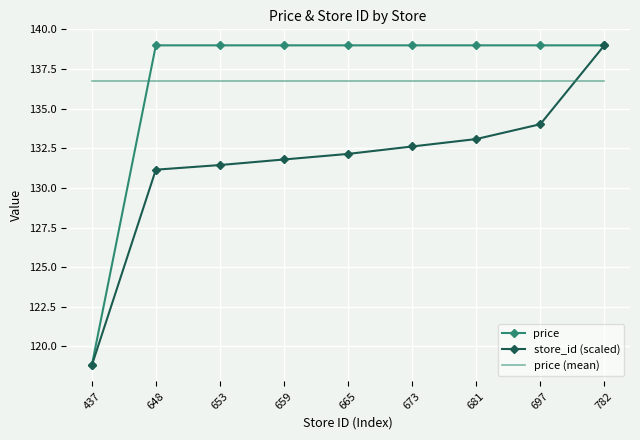

True or false: price (mean) and price cross at least once.

True